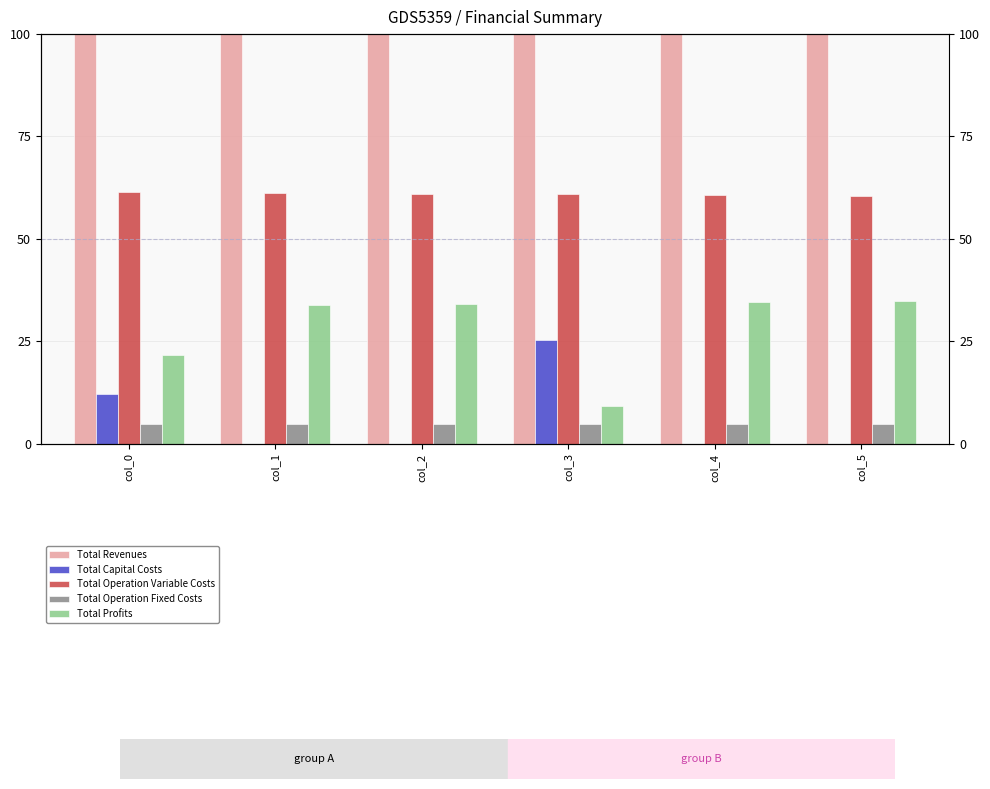

Is it true that Total Operation Fixed Costs equals 8.0 at col_3?

False